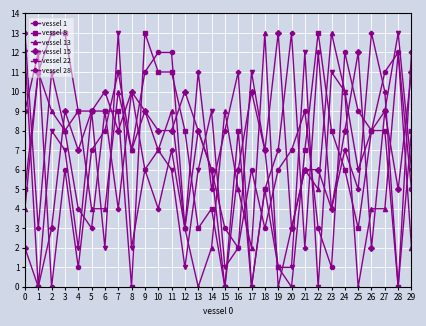

What is the maximum value for vessel 8?

13